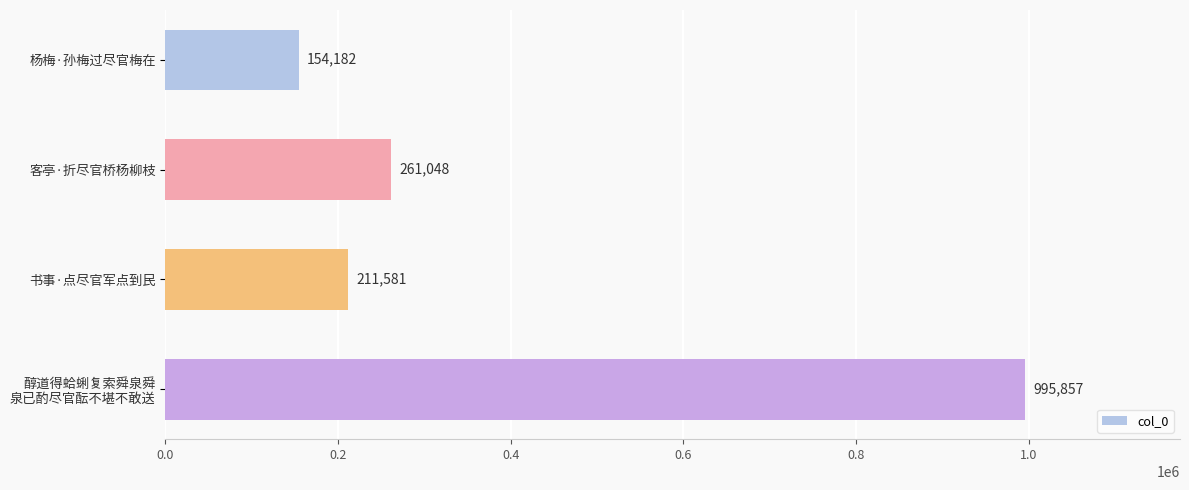

The value at 杨梅·孙梅过尽官梅在 is 204936. True or false?

False